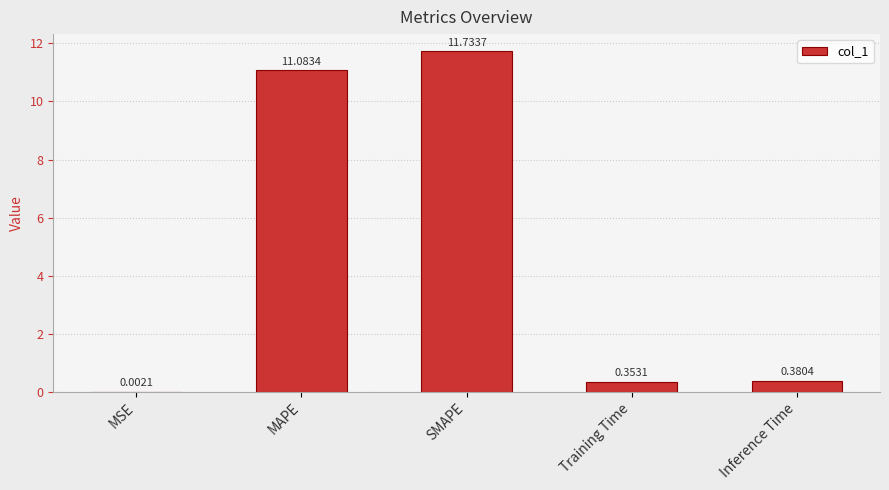

Which label corresponds to the largest value in the chart?

SMAPE